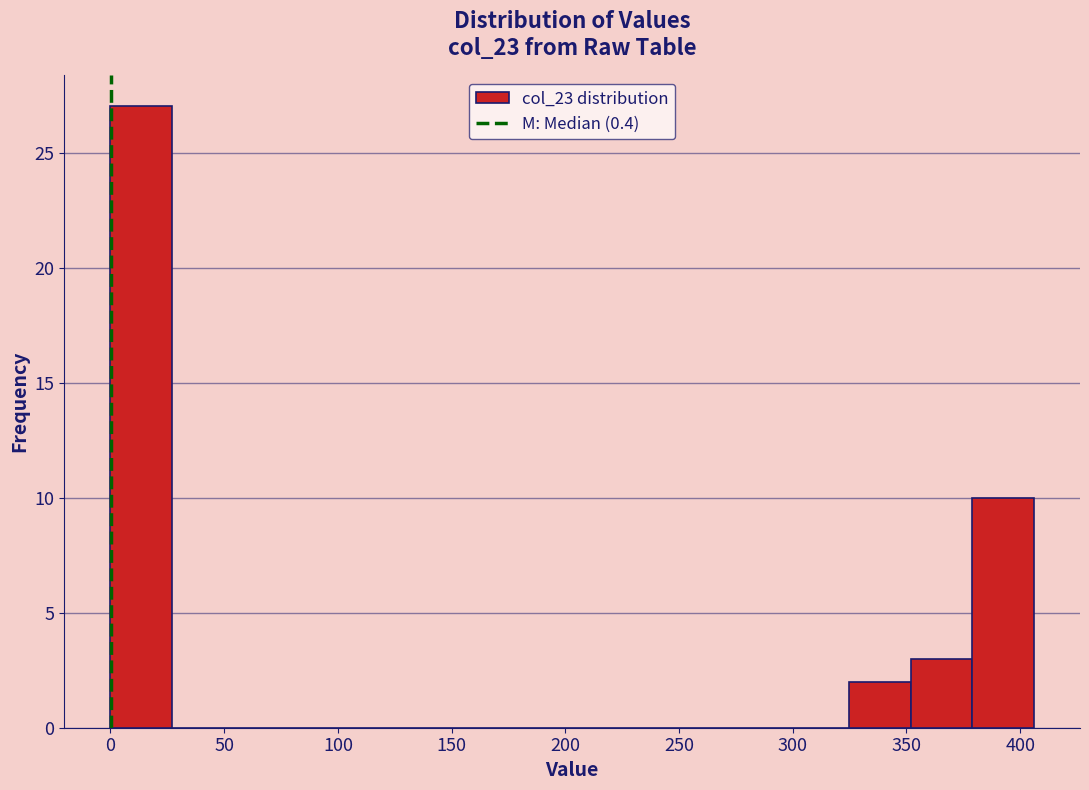

Reading left to right, list every bar in this chart as the range it spans on the x-axis followed by its height. Neither the bar edges nor the heights are printed on the chart, so give them approximately, as read against the axes.

0 to 25: 27
25 to 55: 0
55 to 80: 0
80 to 110: 0
110 to 135: 0
135 to 160: 0
160 to 190: 0
190 to 215: 0
215 to 245: 0
245 to 270: 0
270 to 300: 0
300 to 325: 0
325 to 350: 2
350 to 380: 3
380 to 405: 10